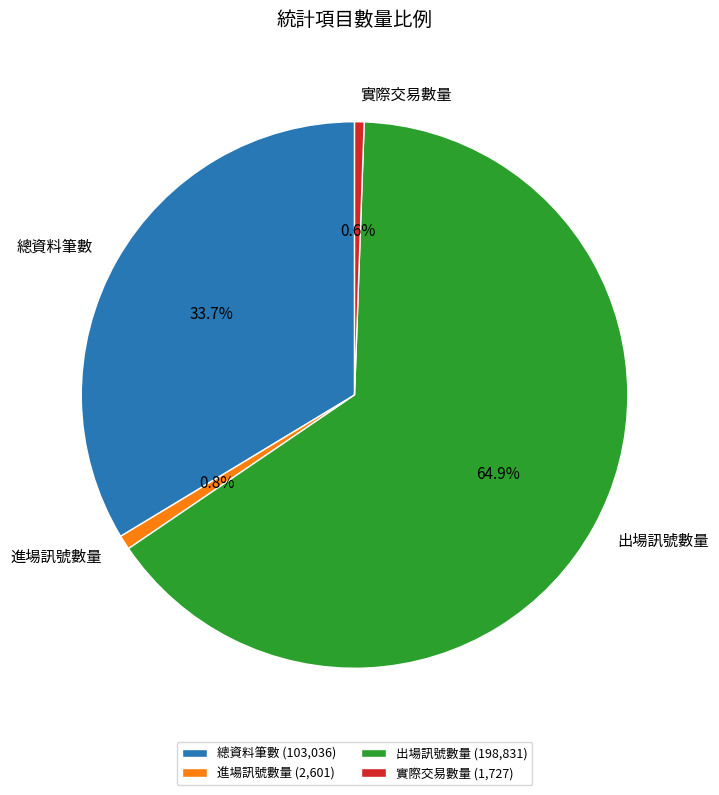

How many segments does this pie chart have?

4